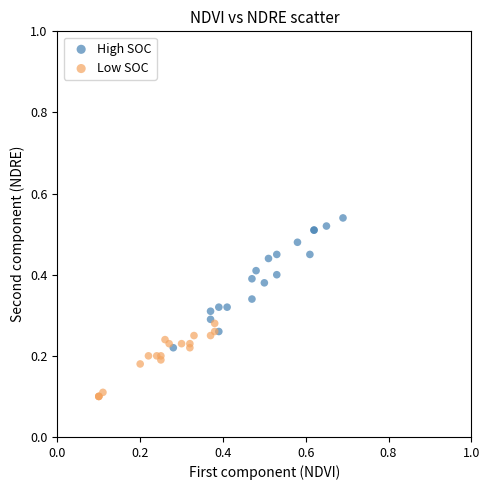

Which series reaches the maximum Y coordinate?

High SOC